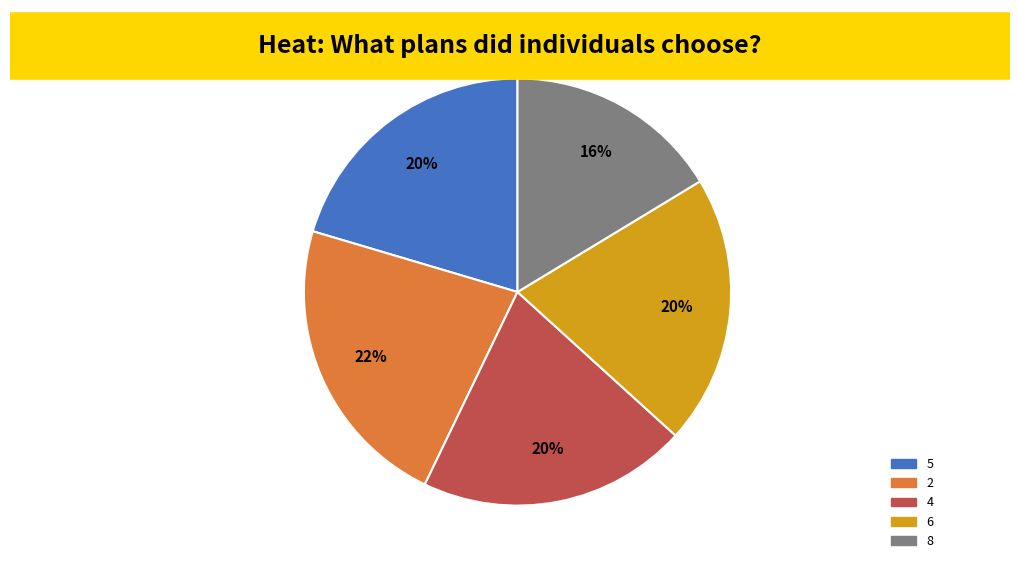

To the nearest percent, what is the difference between the largest and smallest slice percentages?

6%